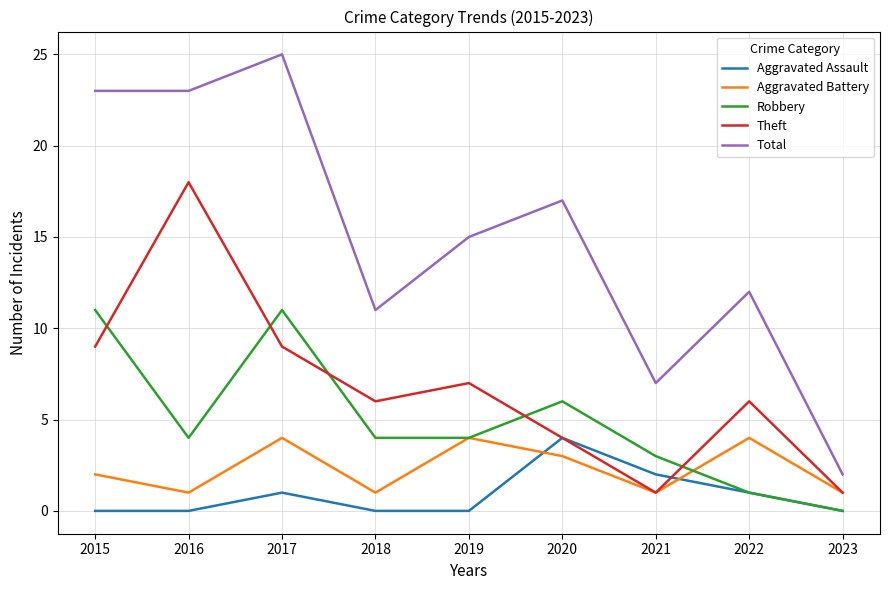

Is it true that Aggravated Assault equals 1 at 2017?

True